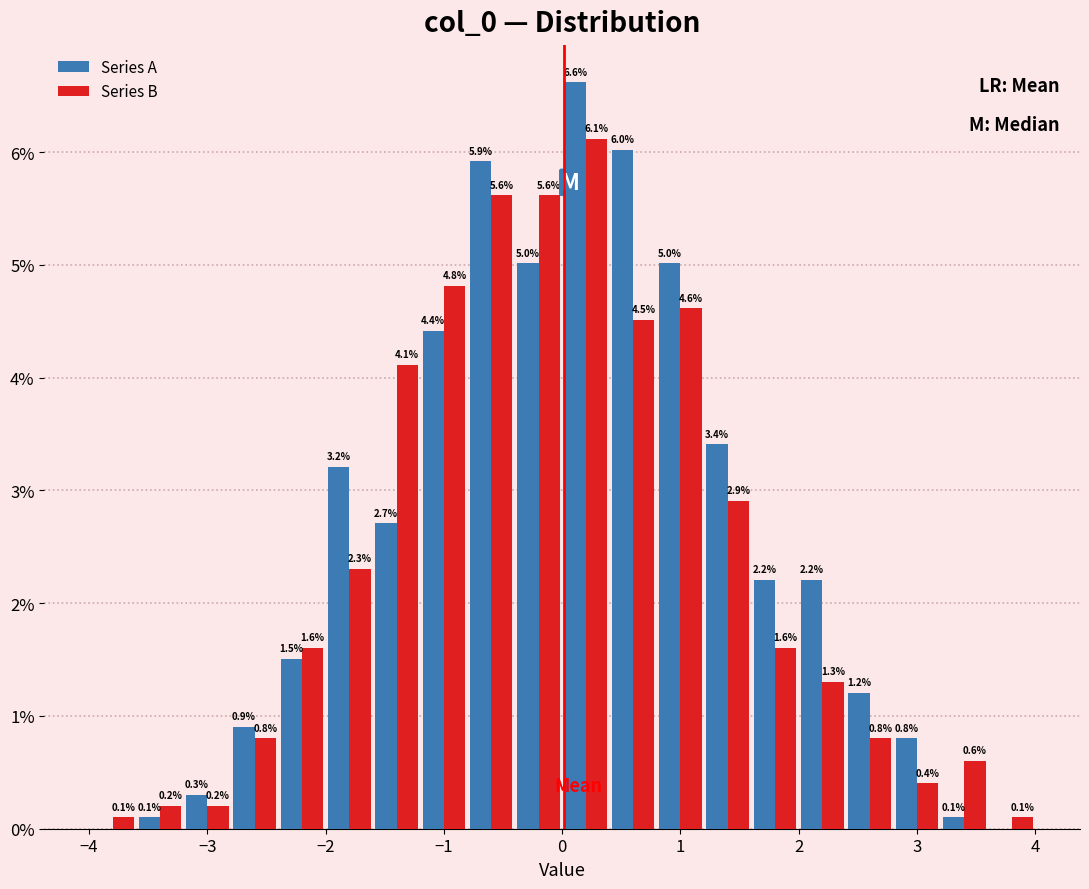

In the Series B series, which range on the x-axis has the tallest bar?

0.0 to 0.4